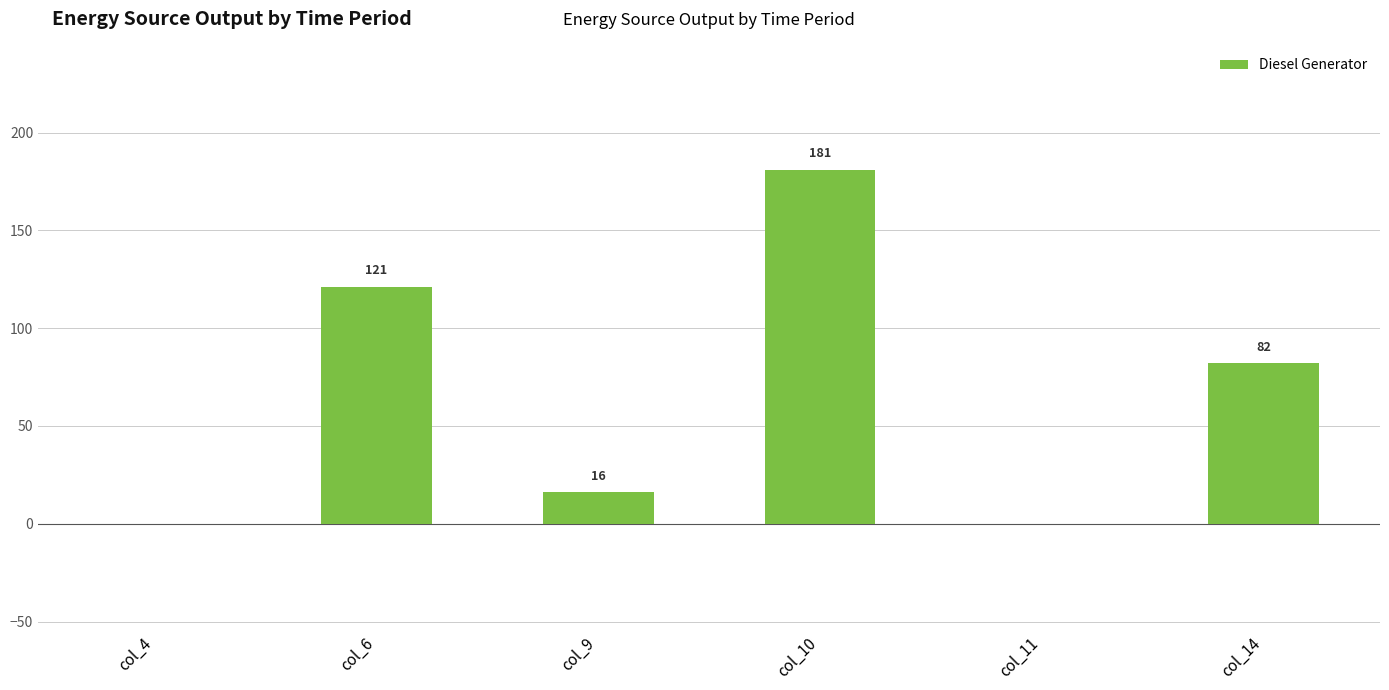

What is the difference between the values at col_6 and col_11?

121